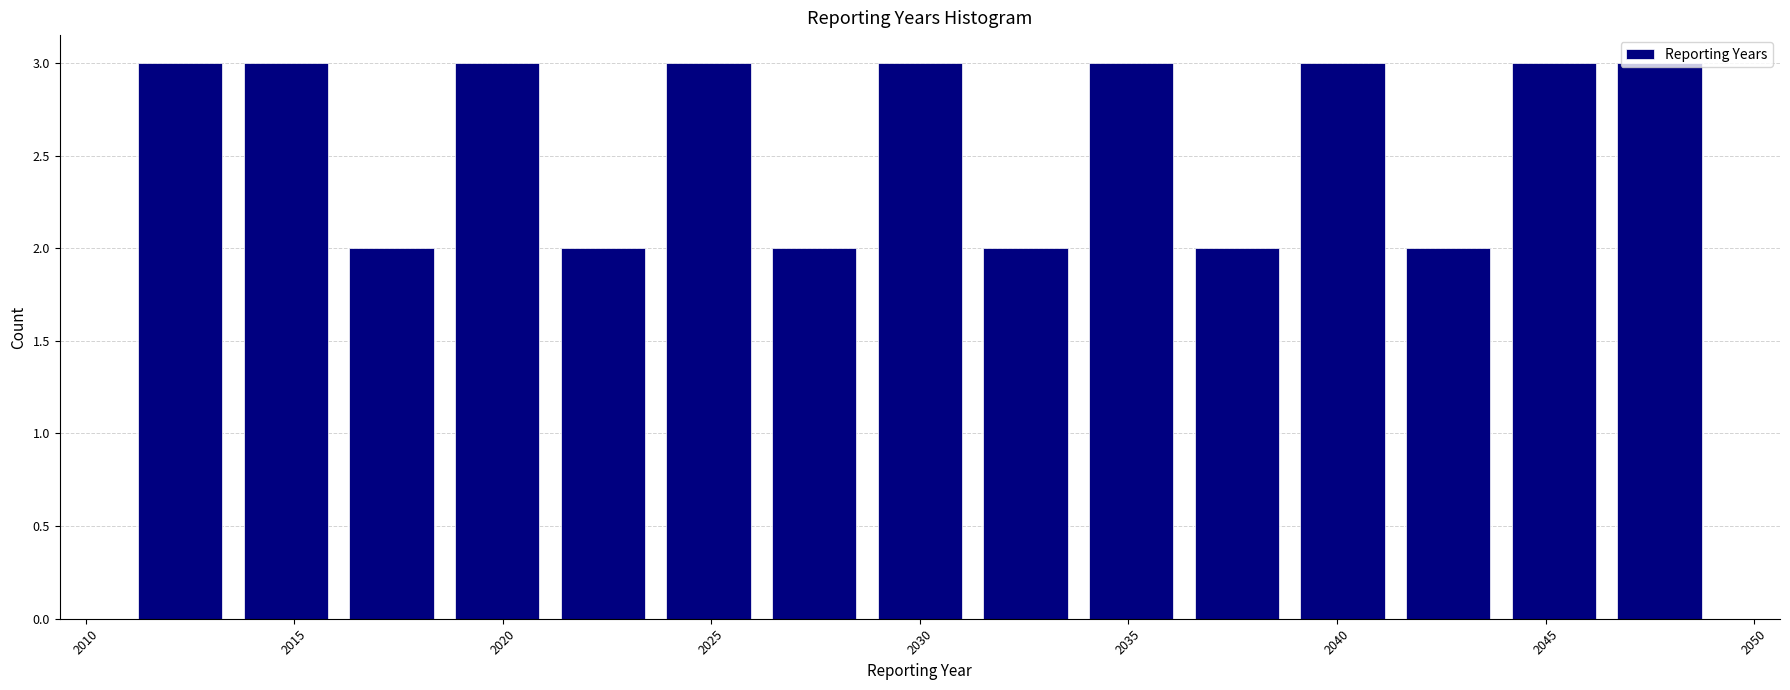

What is the height of the bar covering 2021.0 to 2023.5 on the x-axis? Neither the bar edges nor the heights are printed on the chart, so give them approximately, as read against the axes.

2